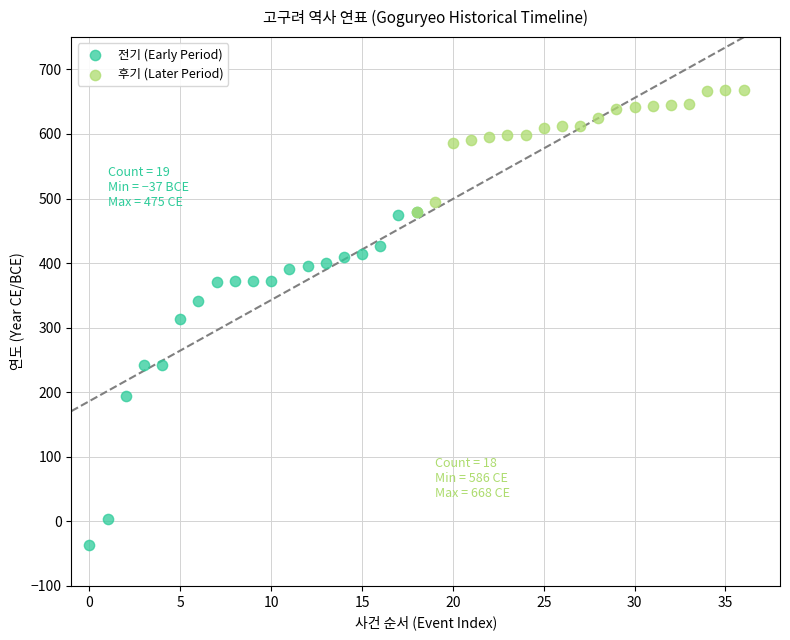

Which series reaches the minimum Y coordinate?

전기 (Early Period)